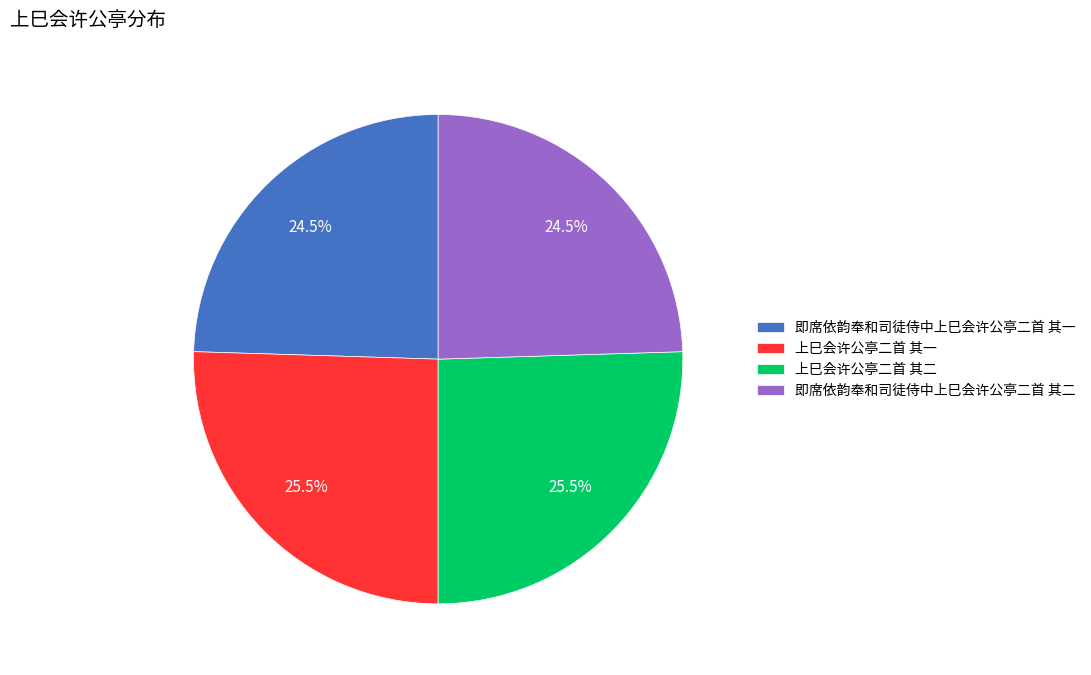

Which has a higher value, 上巳会许公亭二首 其一 or 即席依韵奉和司徒侍中上巳会许公亭二首 其二?

上巳会许公亭二首 其一